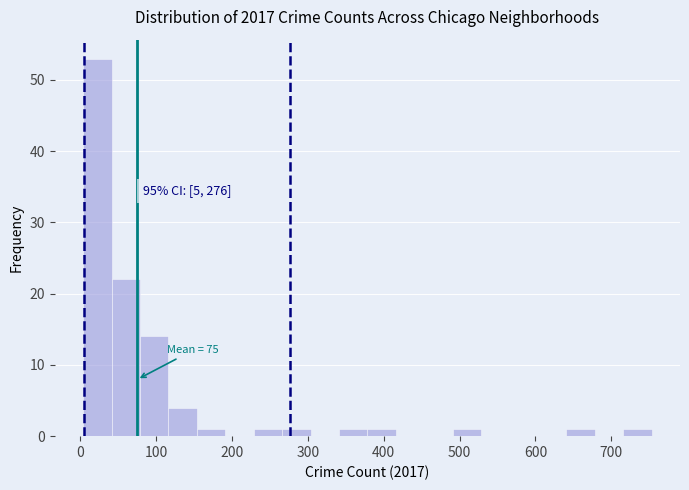

Read against the x-axis, roughly where is the centre of the tallest bar?

20